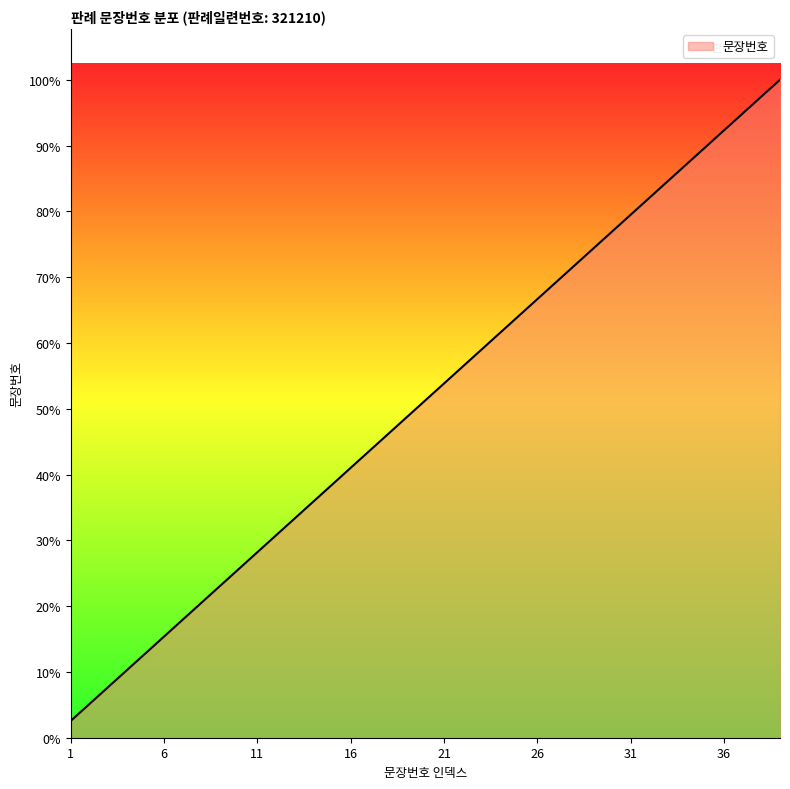

Is this an area chart (filled region under the line)?

Yes